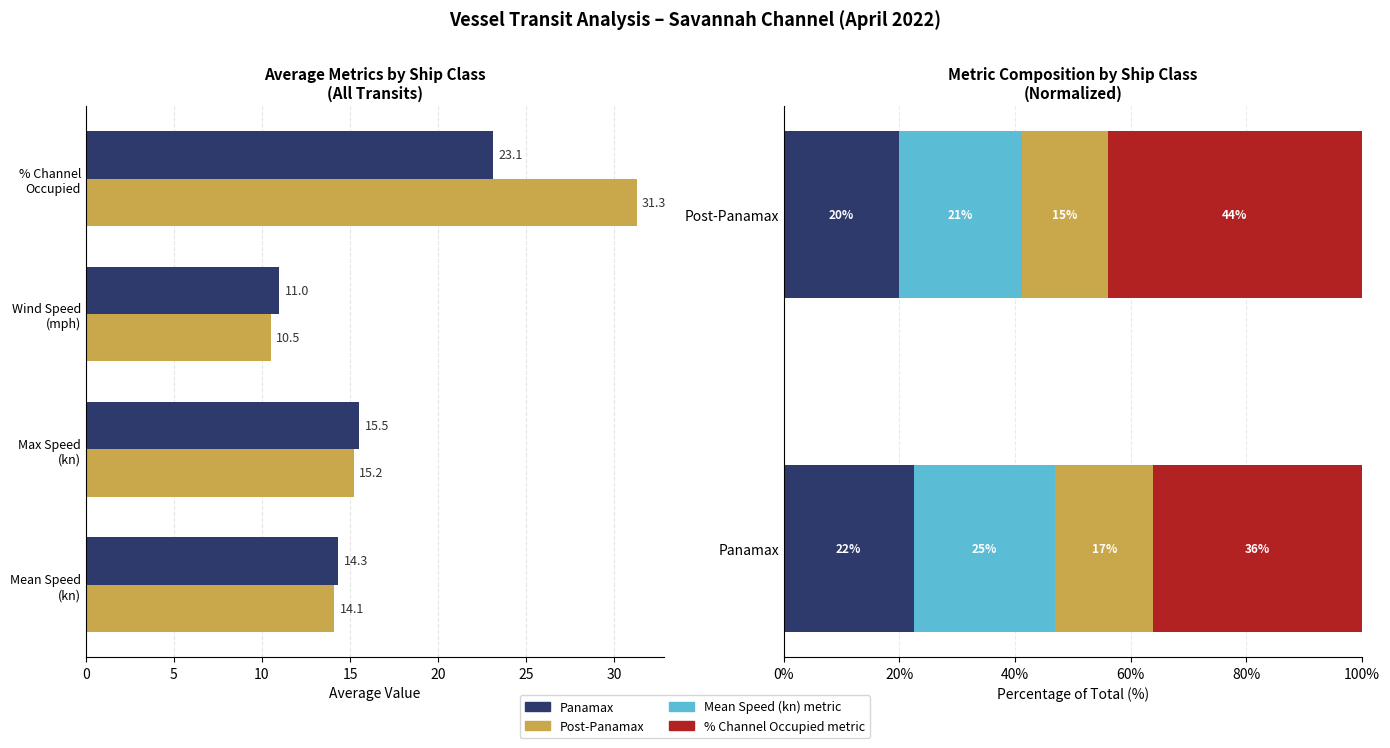

Reading left to right, what are all the values shown in this chart?

Panamax: 14.3	15.5	11.0	23.1
Post-Panamax: 14.1	15.2	10.5	31.3